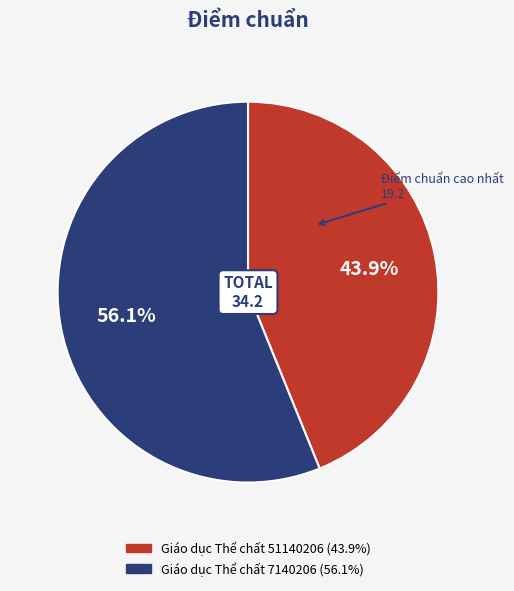

Count the number of slices in the pie.

2